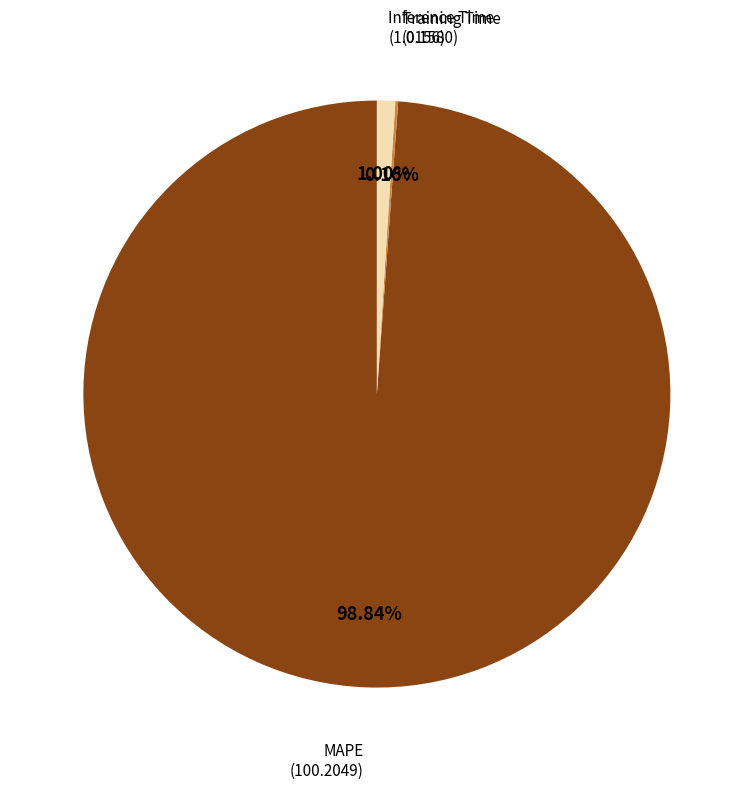

Which category has the biggest portion of the pie?

MAPE